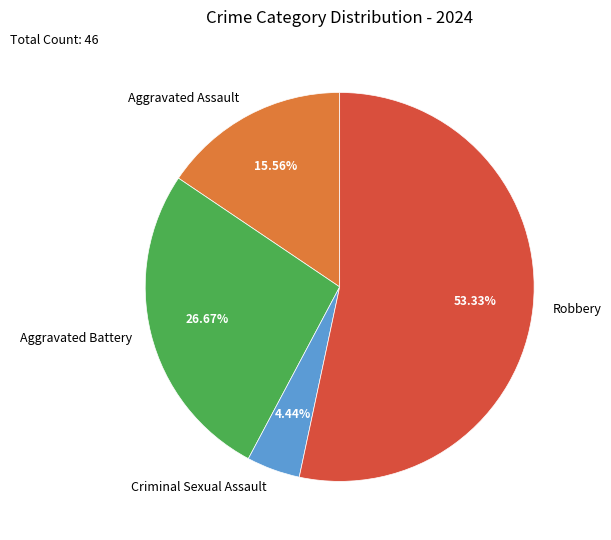

To the nearest percent, what percentage of the pie is Aggravated Assault?

16%